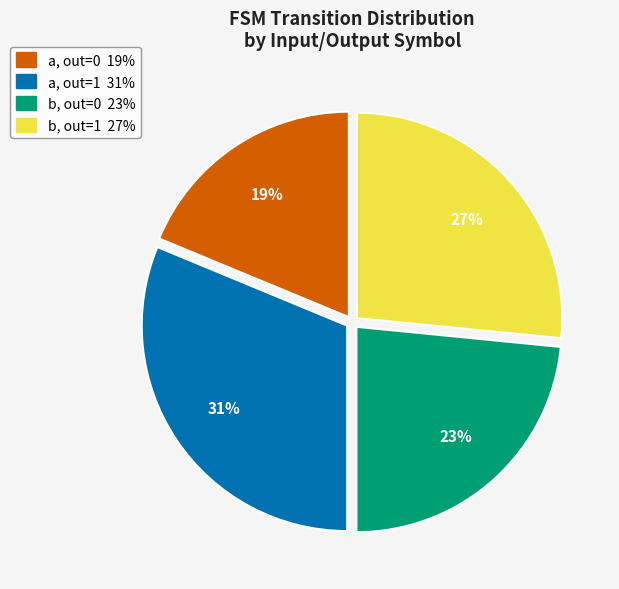

Is there any slice that represents more than half of the pie?

No